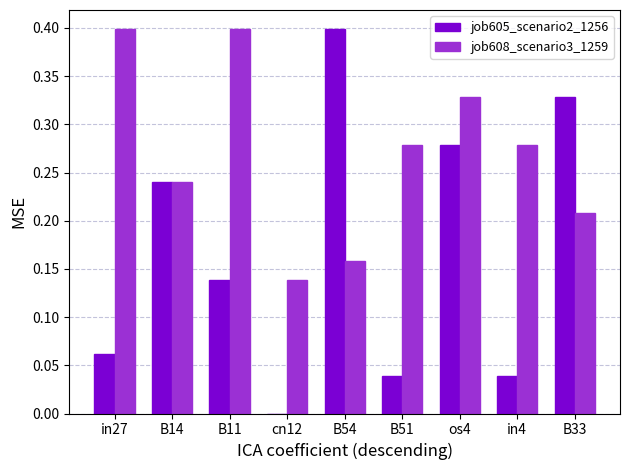

Are the bars grouped side by side (vs. stacked)?

Yes